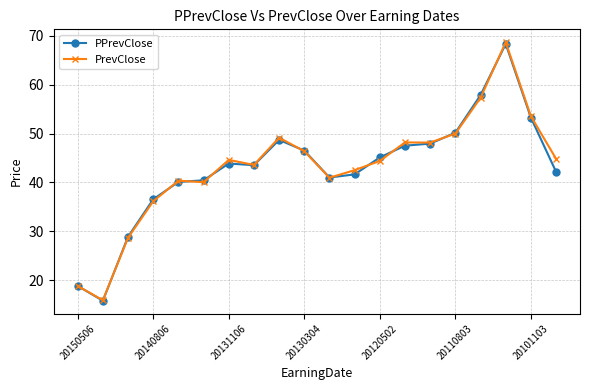

What is the value of the PPrevClose point at the 6th from the left?

40.4